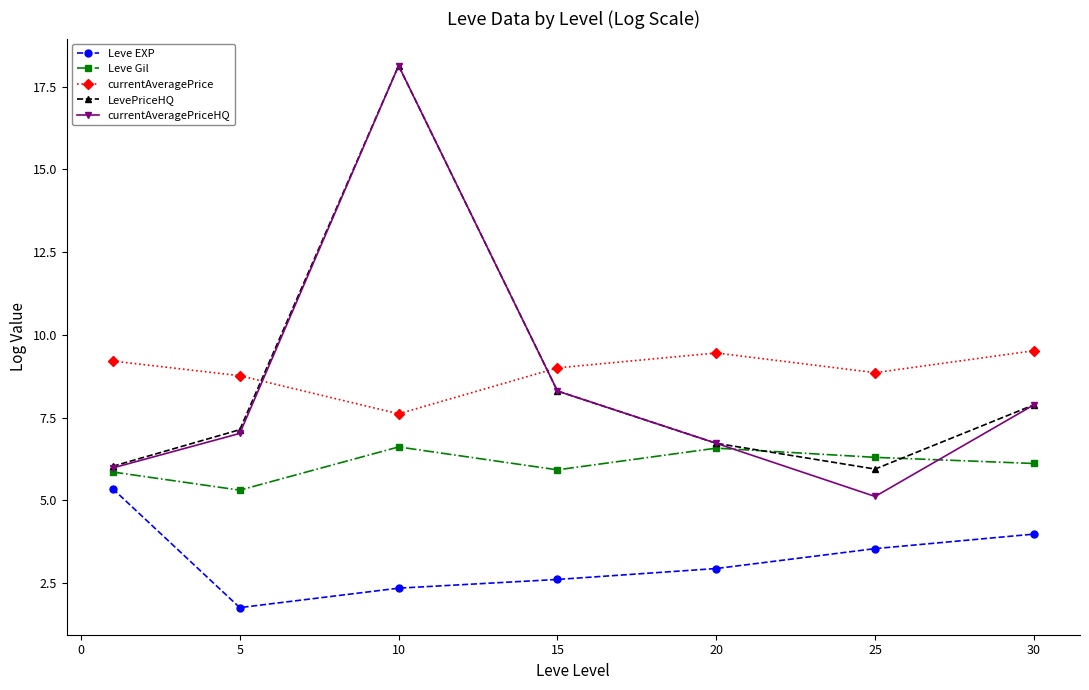

True or false: Leve EXP and Leve Gil cross at least once.

False